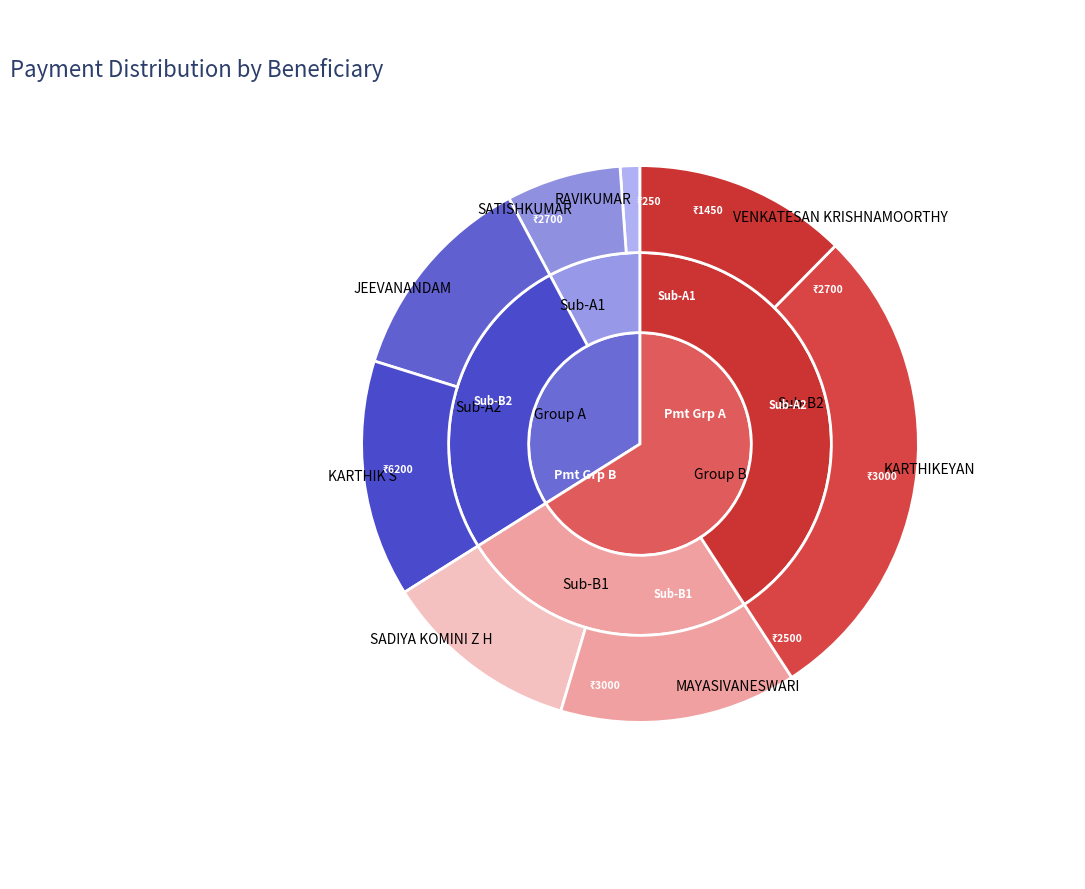

Which slice is the smallest?

RAVIKUMAR